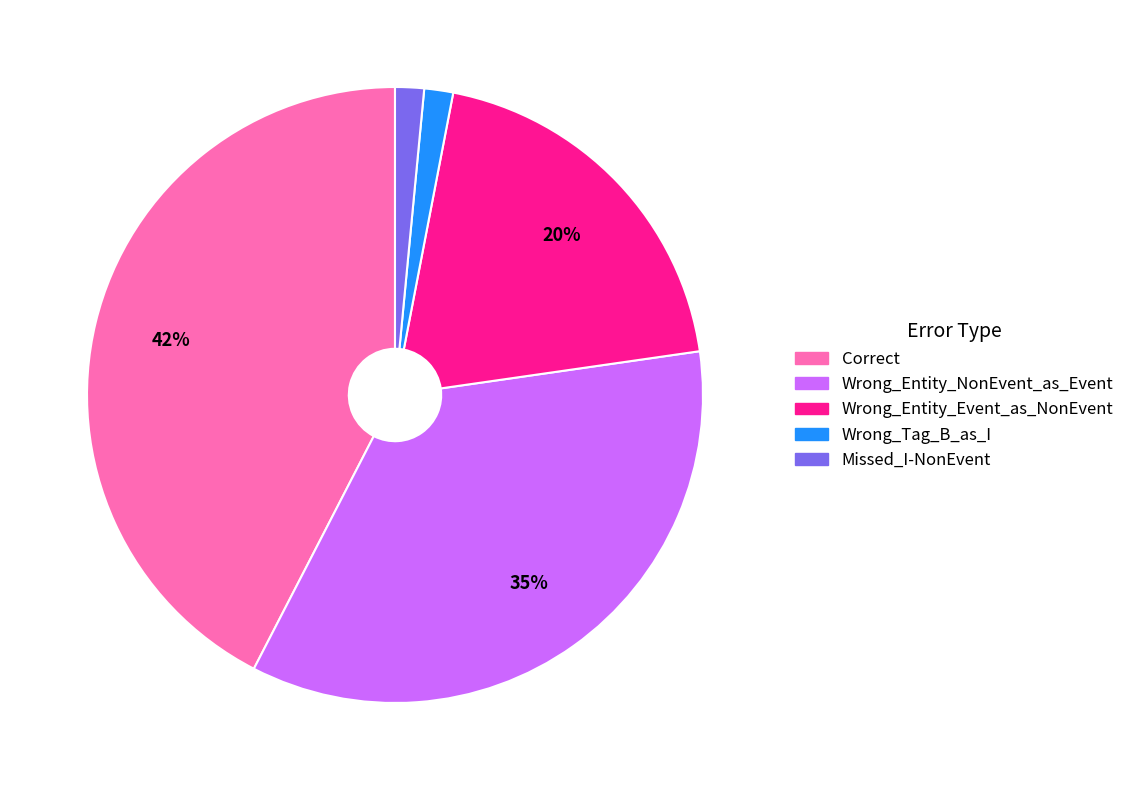

Do Wrong_Entity_Event_as_NonEvent and Wrong_Tag_B_as_I together represent more than half of the pie?

No